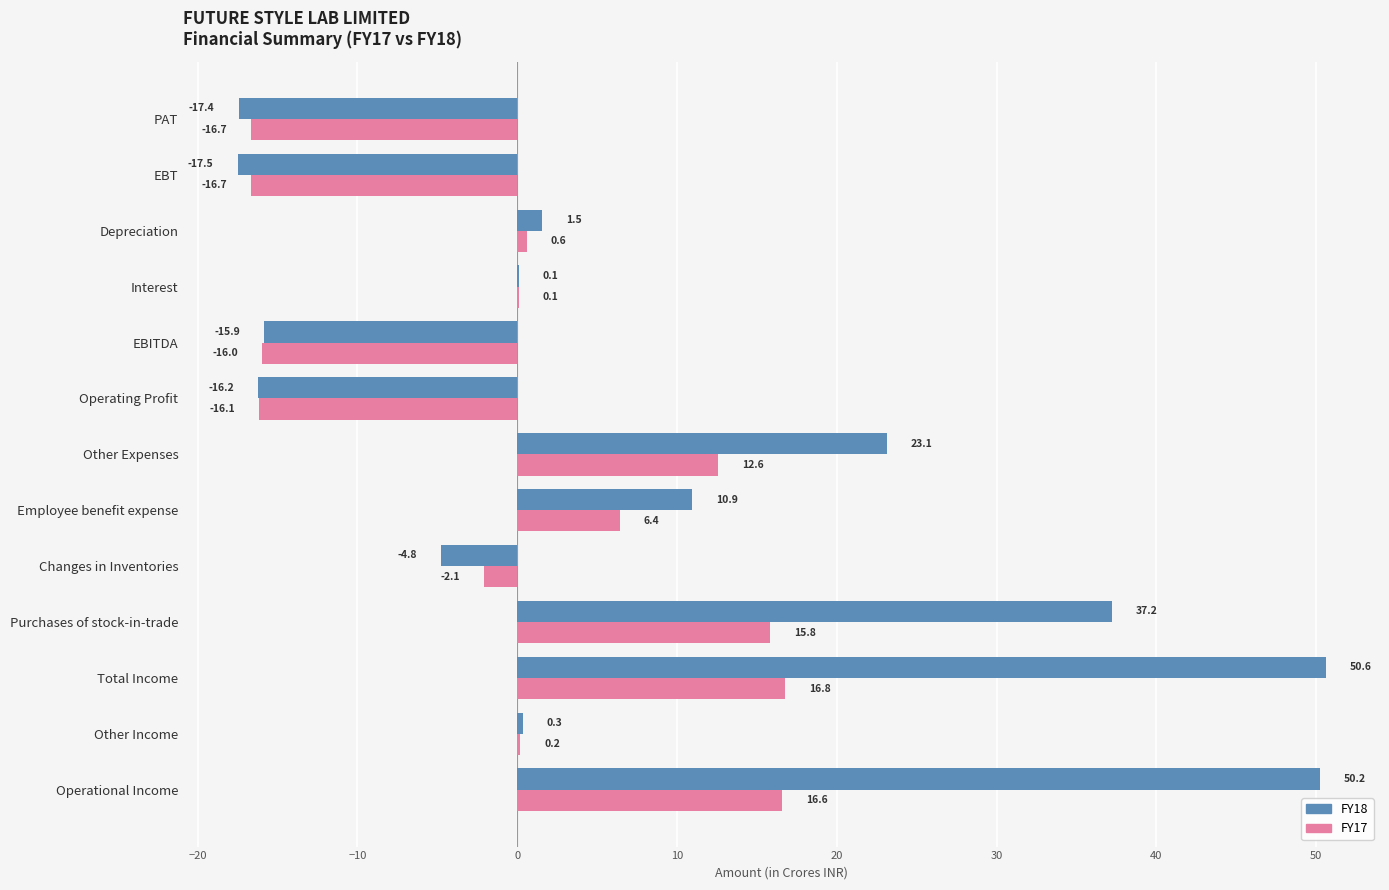

Read the FY17 value at Other Expenses.

12.6